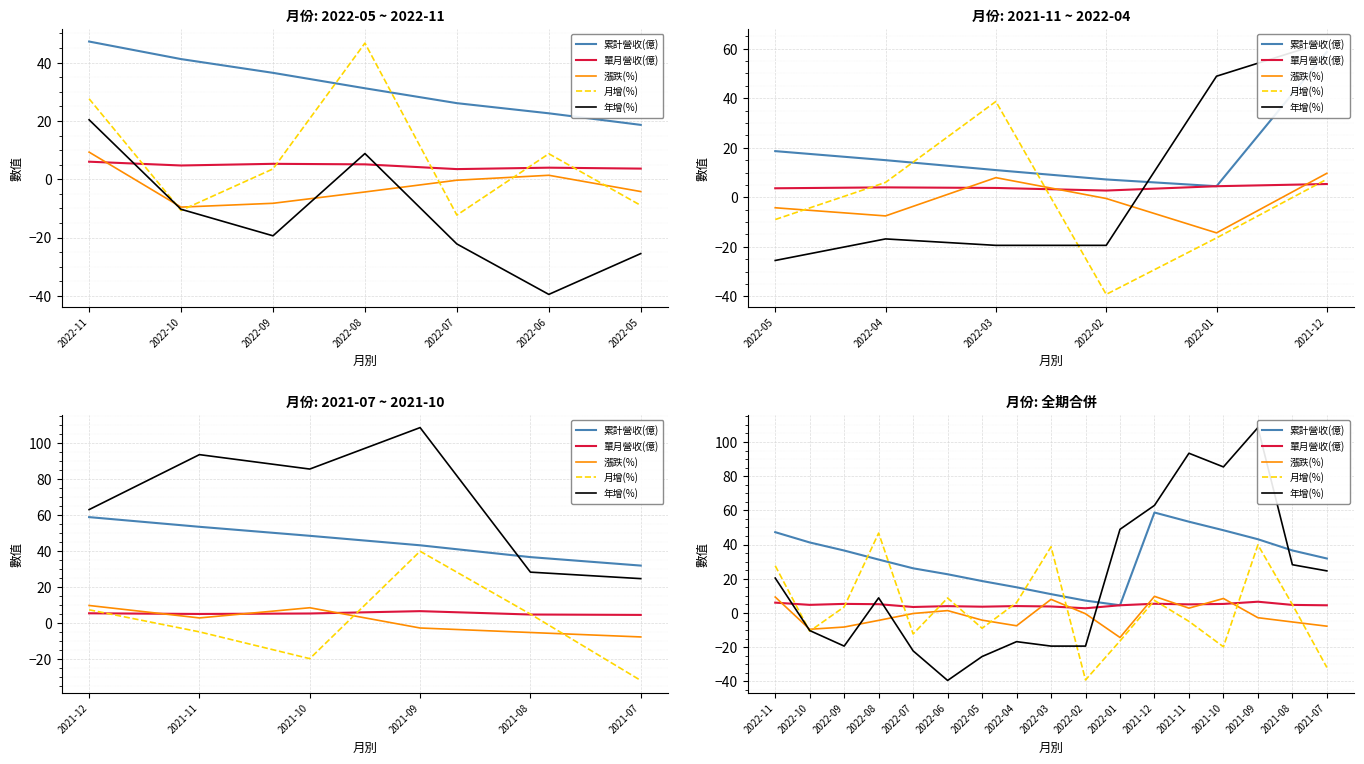

Which series has the largest total across all categories?

累計營收(億)